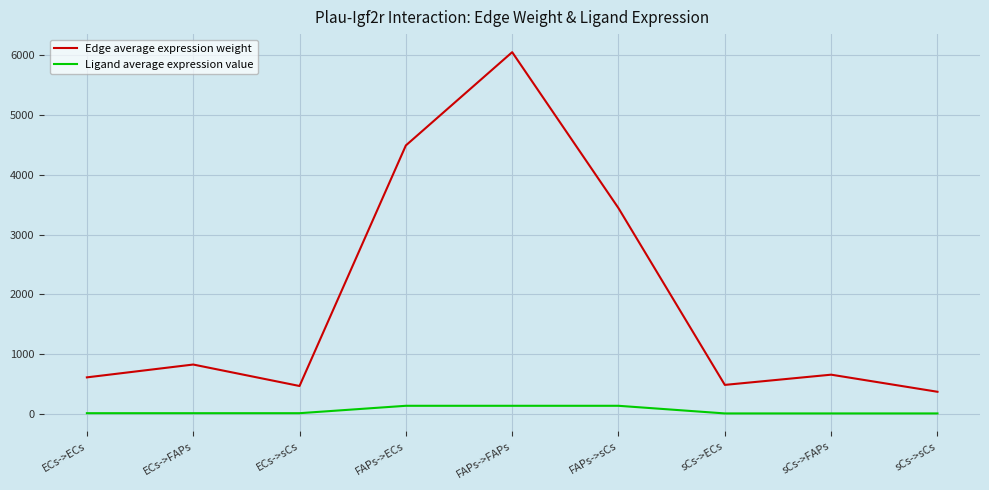

Rank the series at sCs->sCs from highest to lowest value.

Edge average expression weight, Ligand average expression value